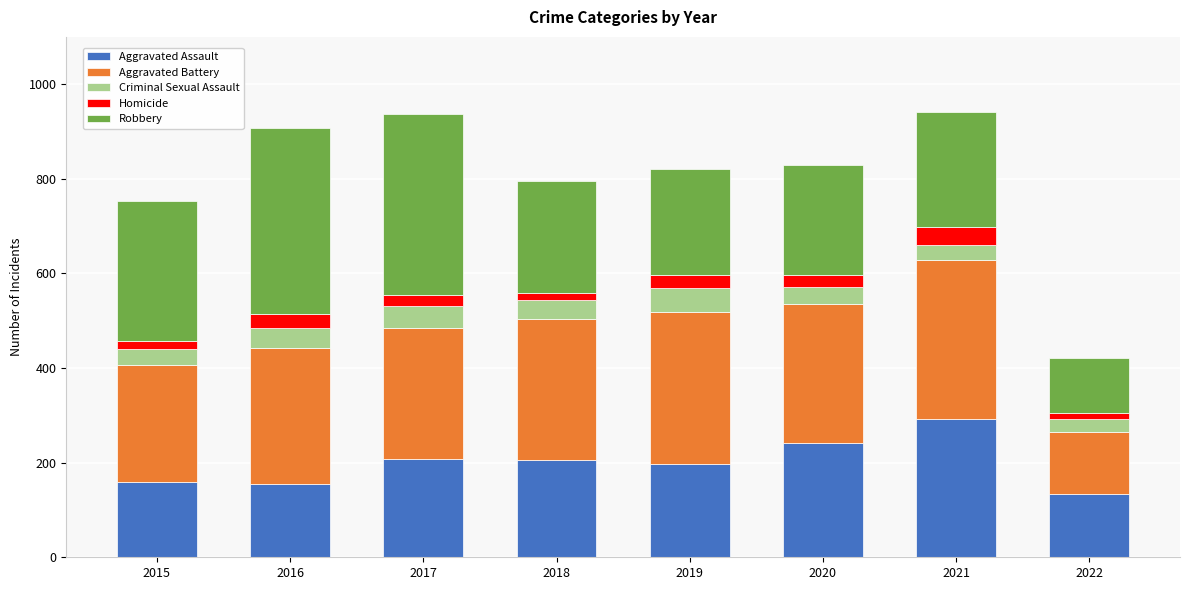

True or false: Aggravated Assault has a value of 304 at 2018.

False